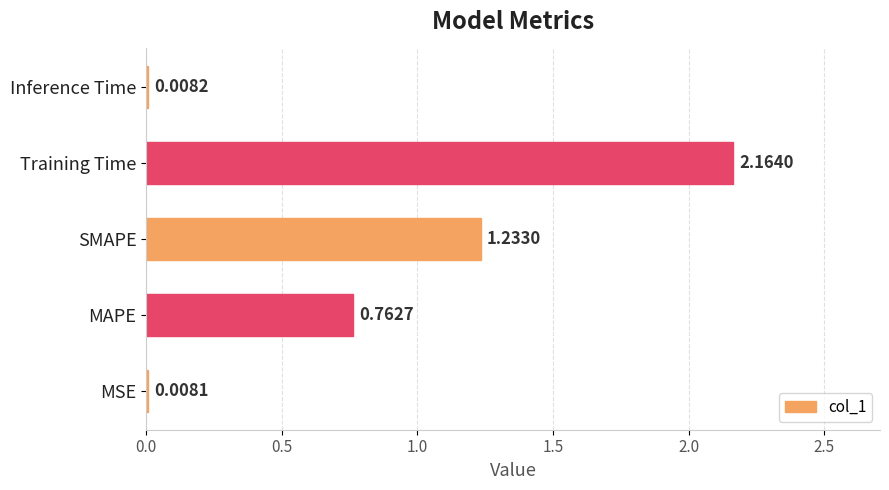

Where is the data nearest to the value 1?

SMAPE